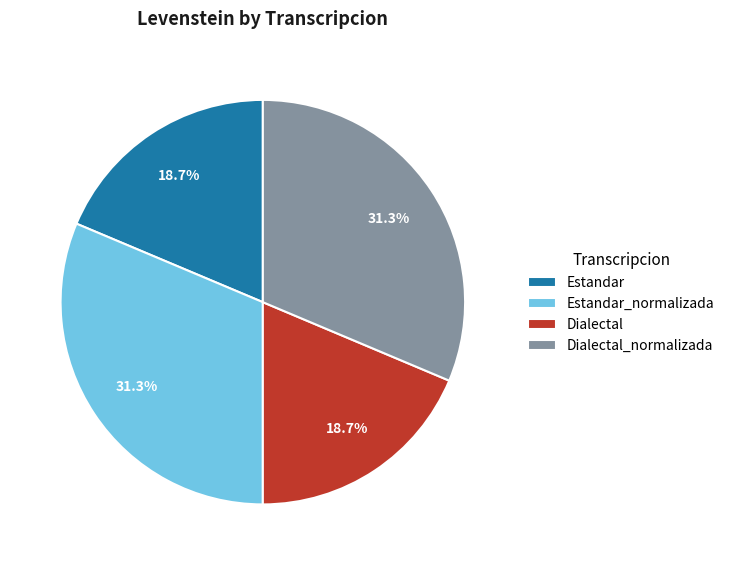

Combined, do Dialectal_normalizada and Estandar_normalizada account for over 50%?

Yes